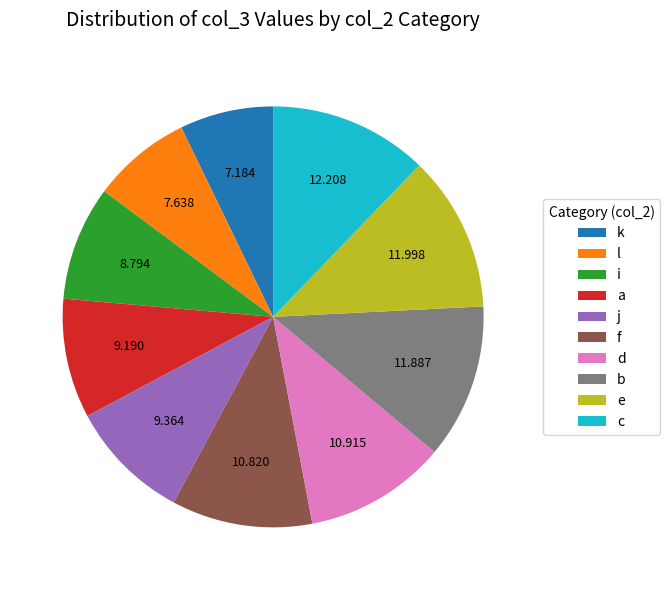

True or false: j accounts for 1% of the total.

False